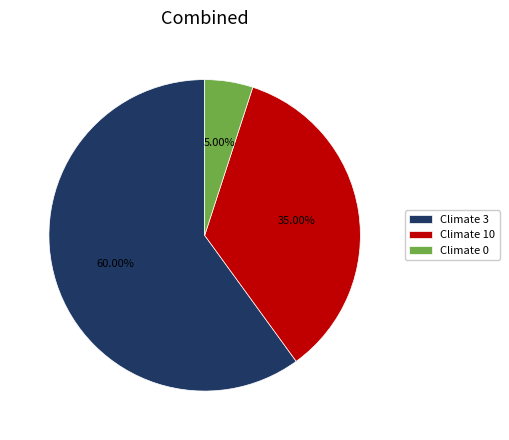

What is the largest slice in the pie chart?

Climate 3